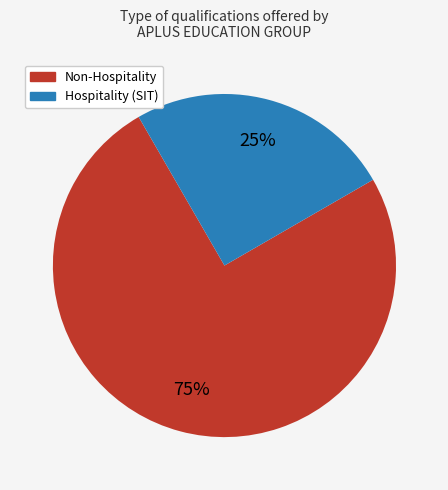

To the nearest percent, what is the difference between the largest and smallest slice percentages?

50%